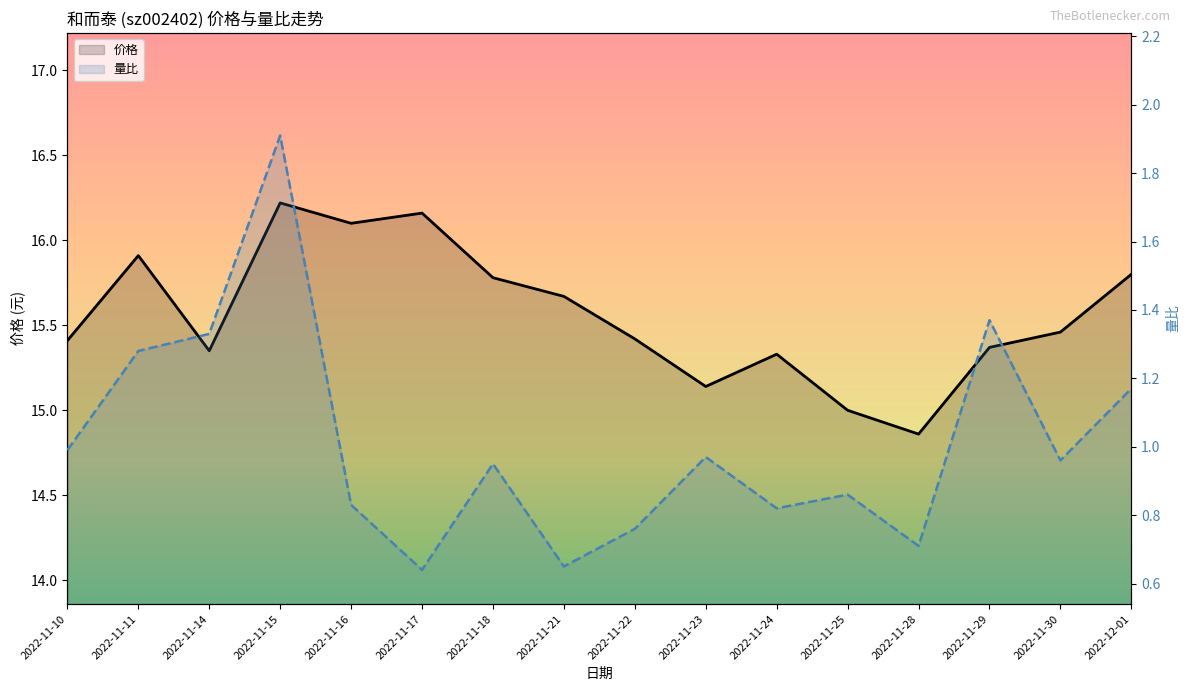

Rank the categories by 价格 value from highest to lowest.

2022-11-15, 2022-11-17, 2022-11-16, 2022-11-11, 2022-12-01, 2022-11-18, 2022-11-21, 2022-11-30, 2022-11-22, 2022-11-10, 2022-11-29, 2022-11-14, 2022-11-24, 2022-11-23, 2022-11-25, 2022-11-28